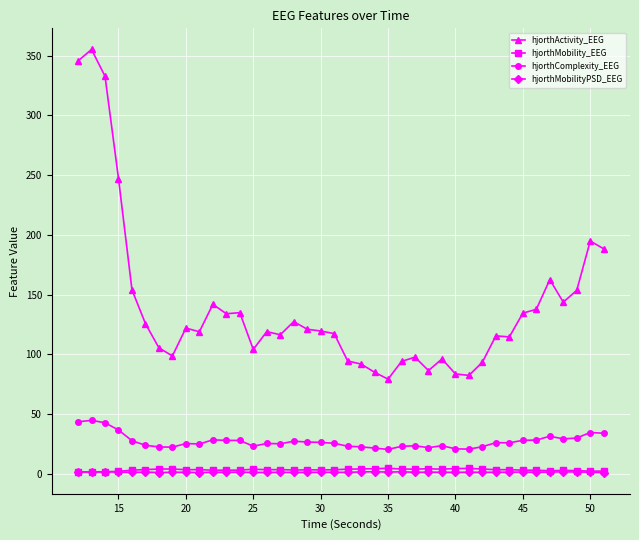

What are all the series names shown in the legend?

hjorthActivity_EEG, hjorthMobility_EEG, hjorthComplexity_EEG, hjorthMobilityPSD_EEG